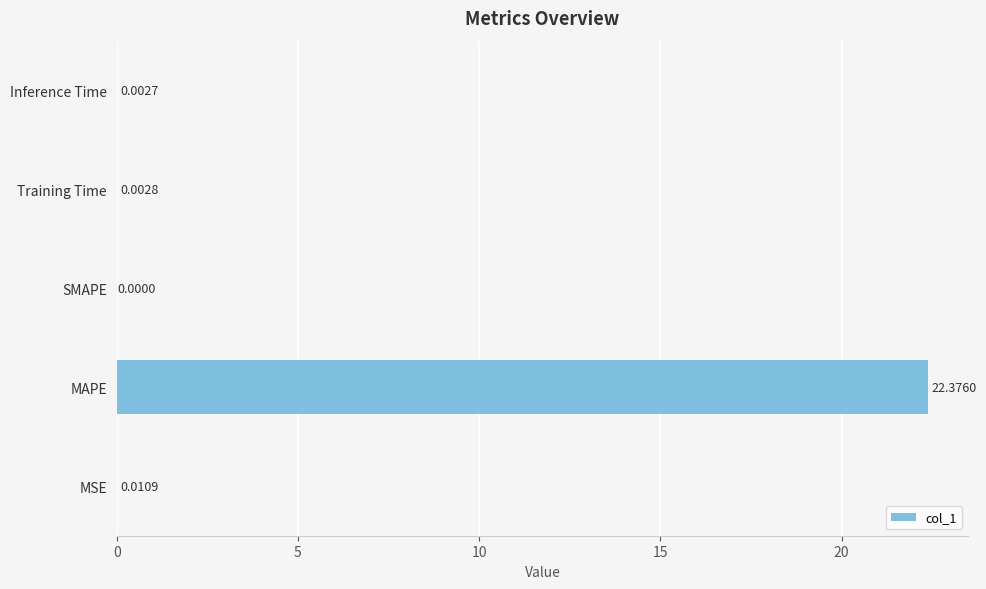

What is the sum of all values?

22.4